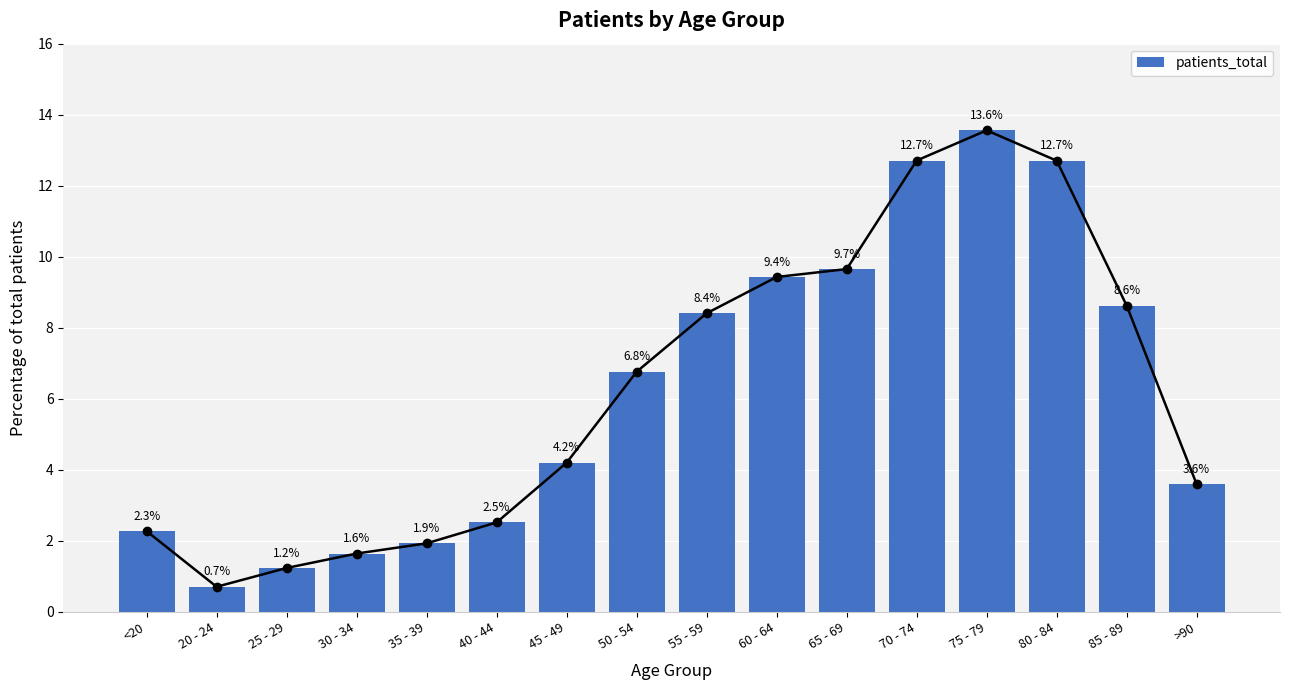

Rank the categories by value from highest to lowest.

75 - 79, 70 - 74, 80 - 84, 65 - 69, 60 - 64, 85 - 89, 55 - 59, 50 - 54, 45 - 49, >90, 40 - 44, <20, 35 - 39, 30 - 34, 25 - 29, 20 - 24